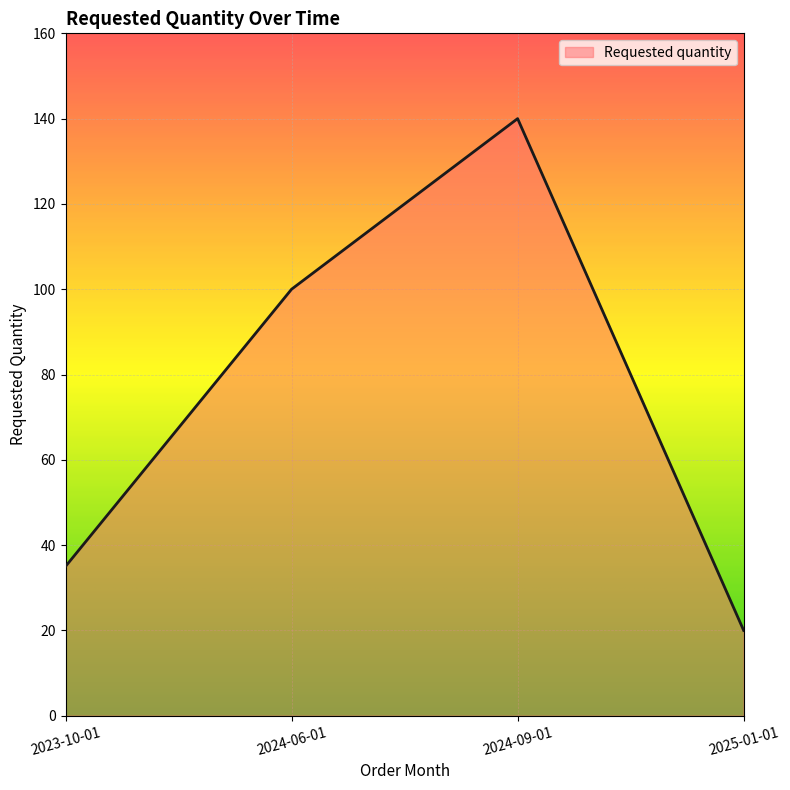

Reading left to right, what are all the values shown in this chart?

35	100	140	20